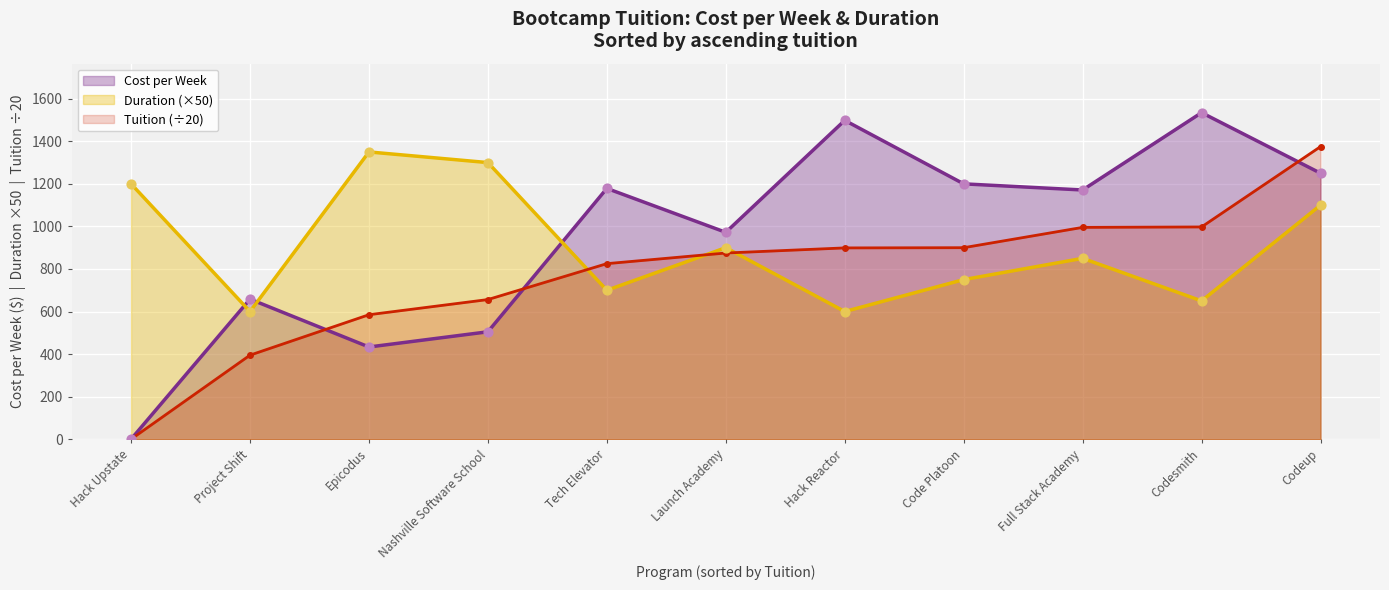

Which series reaches the minimum Y coordinate?

Cost per Week